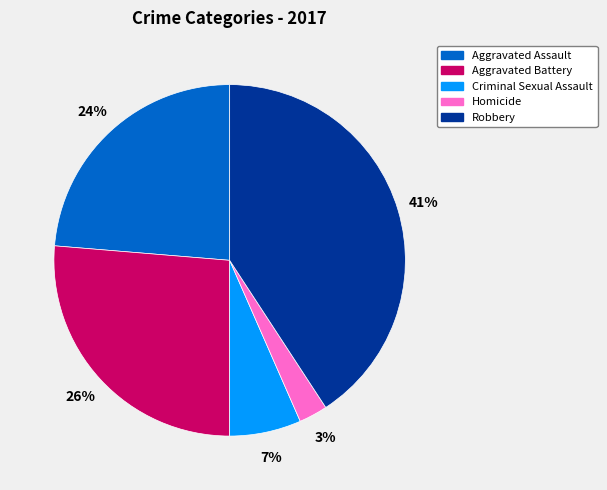

Does any single category account for the majority?

No